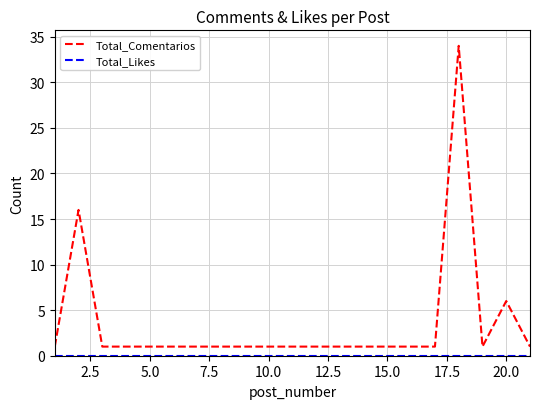

What is the greatest value displayed?

34